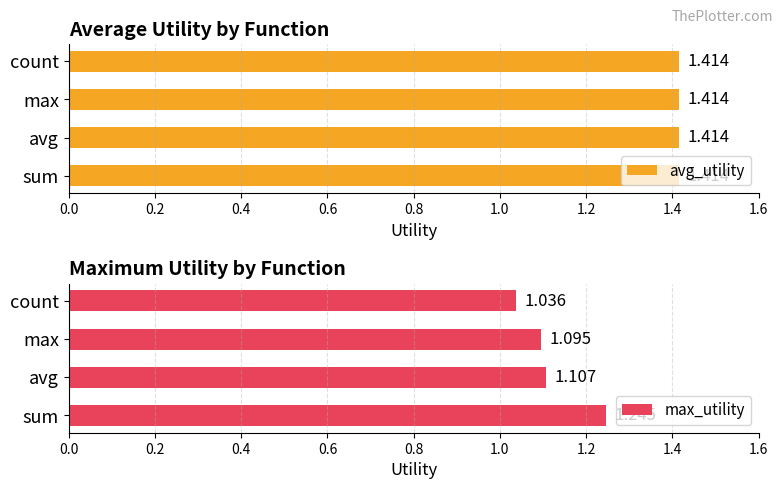

List the labels in order of max_utility value, largest first.

sum, avg, max, count